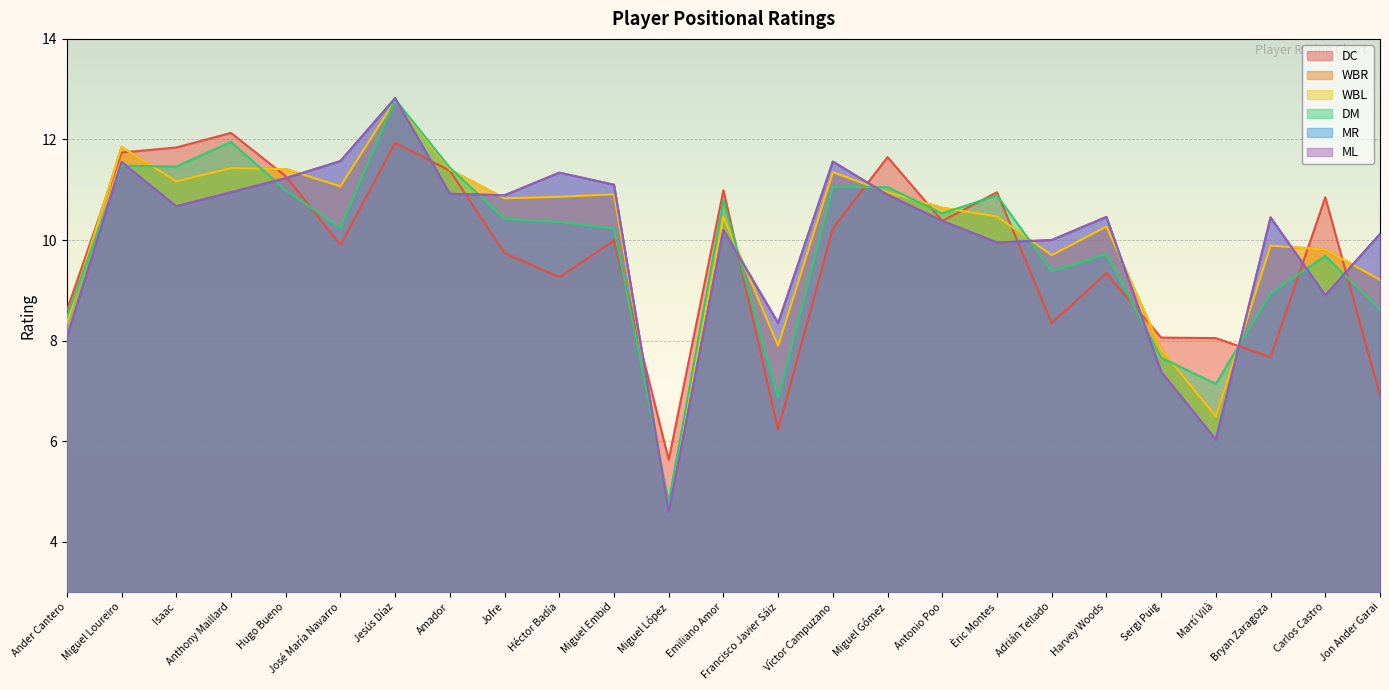

Does the chart display data point markers on the line(s)?

No